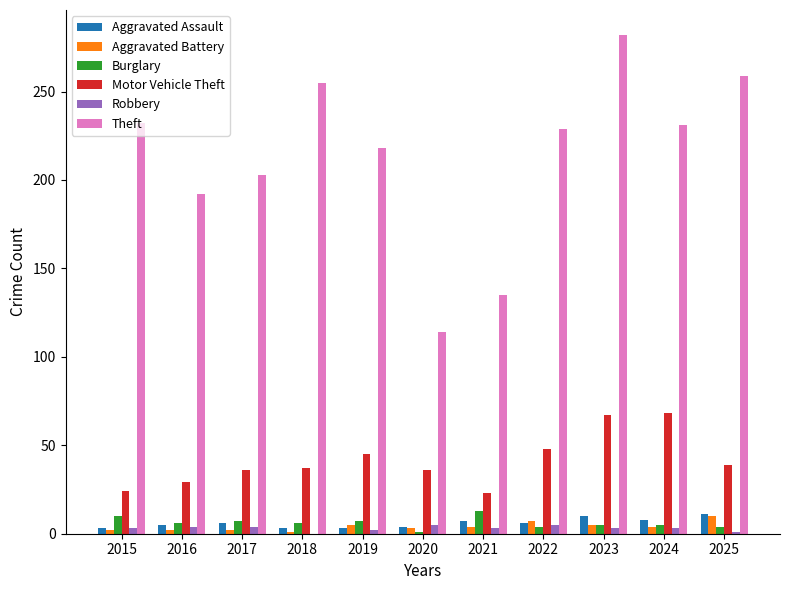

Which series changed the most between 2021 and 2025?

Theft